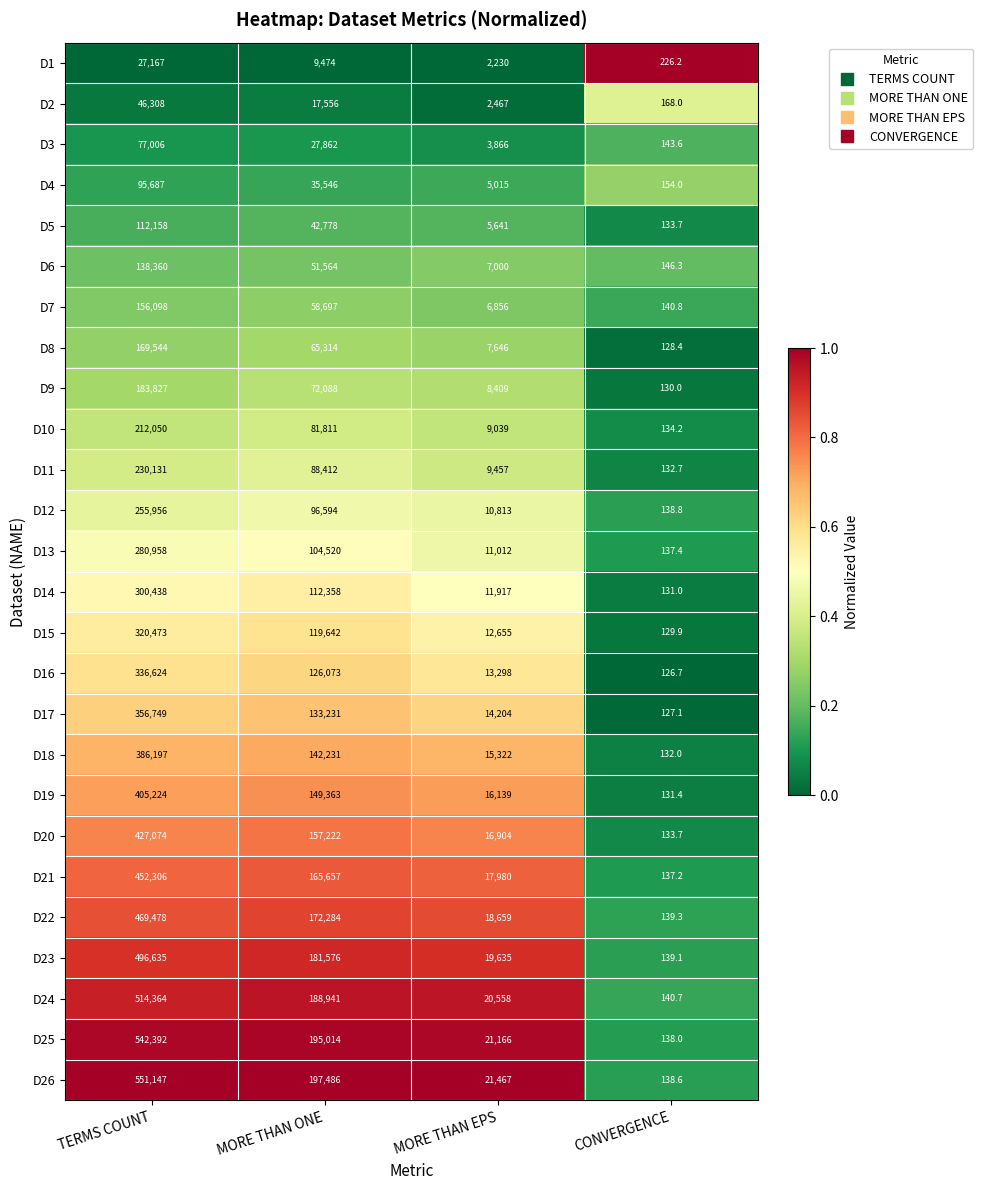

What is the total value across all series at CONVERGENCE?

3658.8